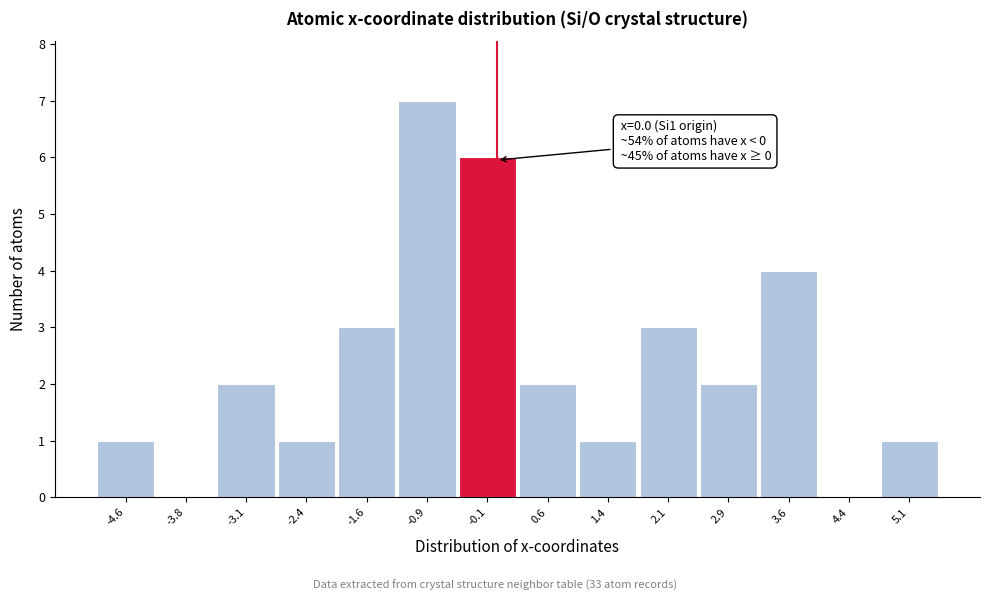

Which range on the x-axis has the tallest bar?

-1.2 to -0.5